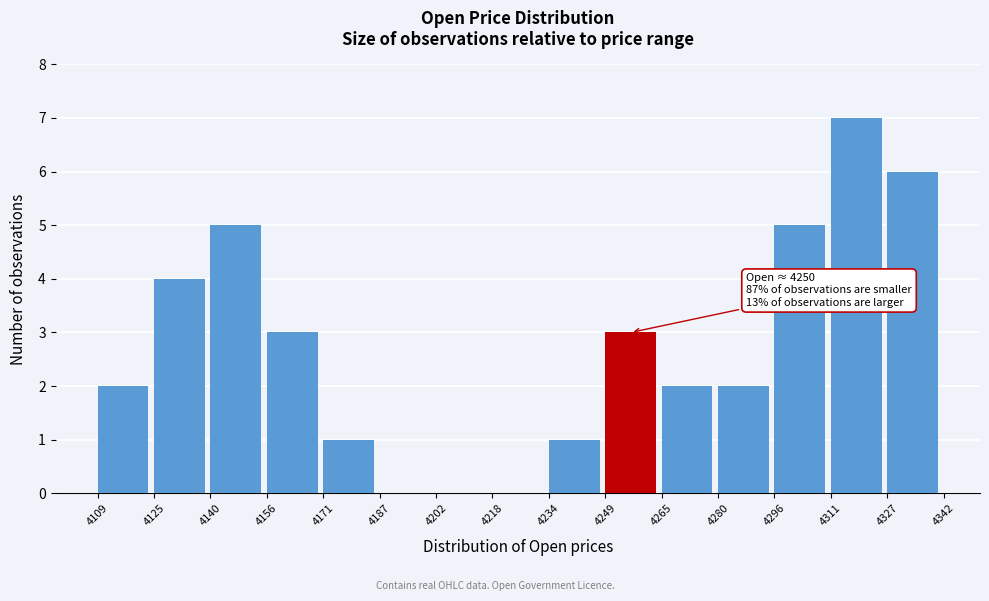

Over which range of the x-axis is the bar tallest?

4311 to 4327